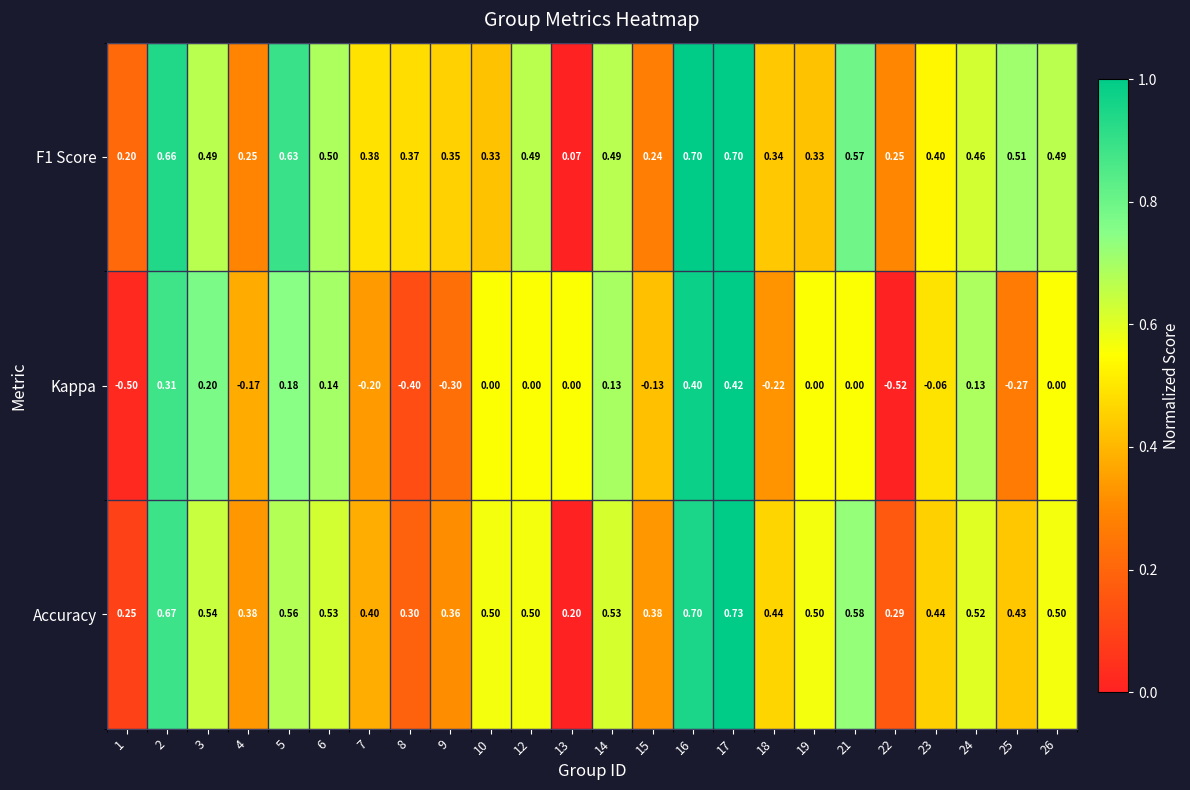

Count the number of categories in the chart.

24